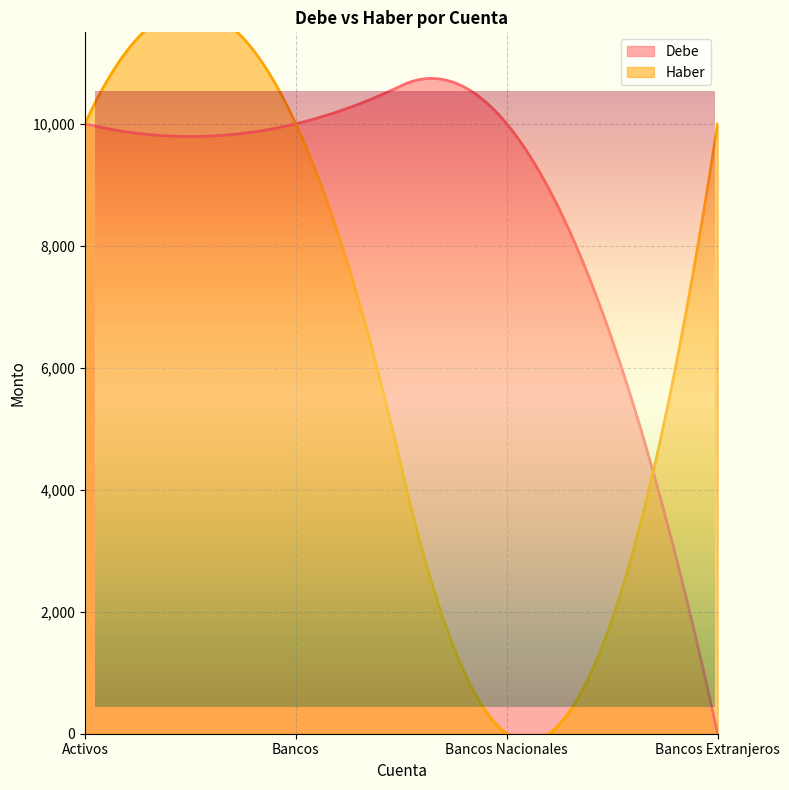

What is the label of the 4th point from the right?

Activos